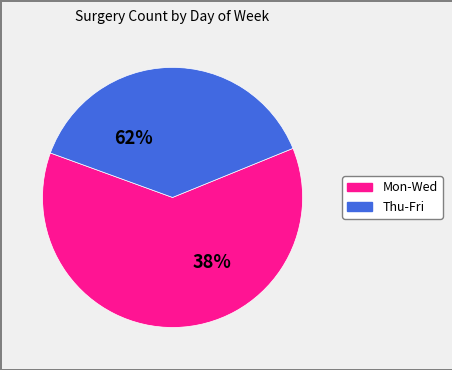

Combined, what portion of the pie is Friday and Thursday?

38.3%